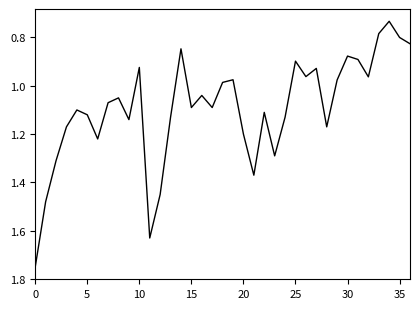

What is the difference between the second highest and minimum values?

0.9